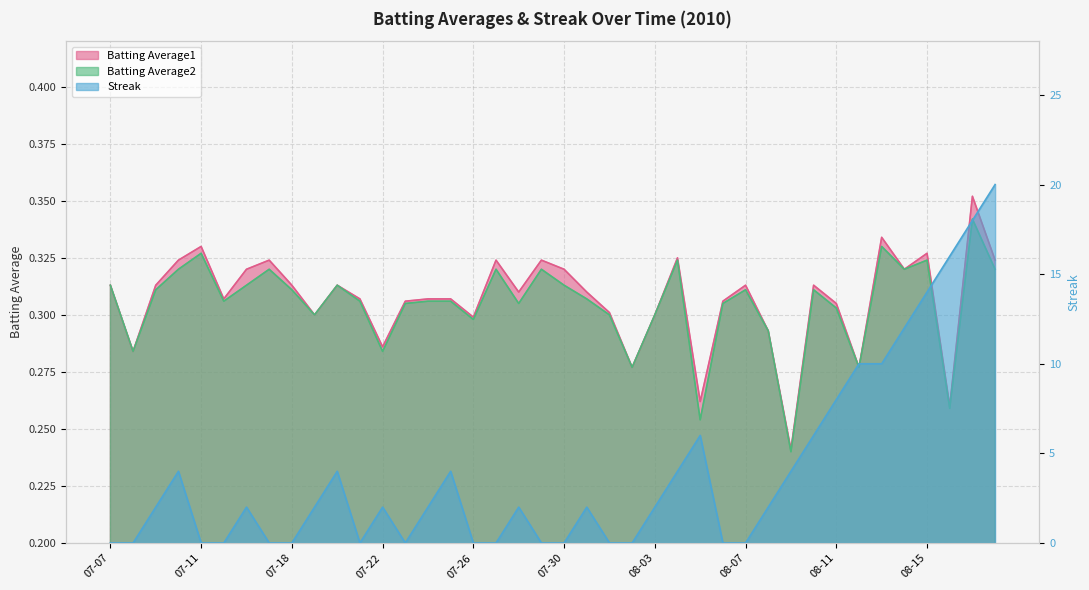

What is the sum of all Batting Average1 values?

12.3